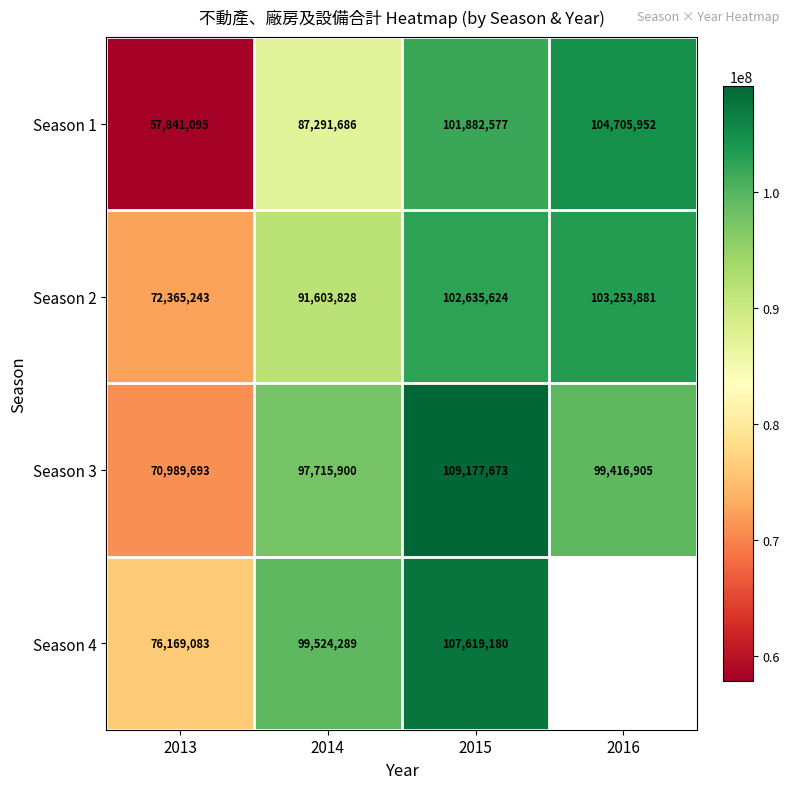

Is the value of Season 4 at 2014 greater than the value of Season 1 at 2015?

No